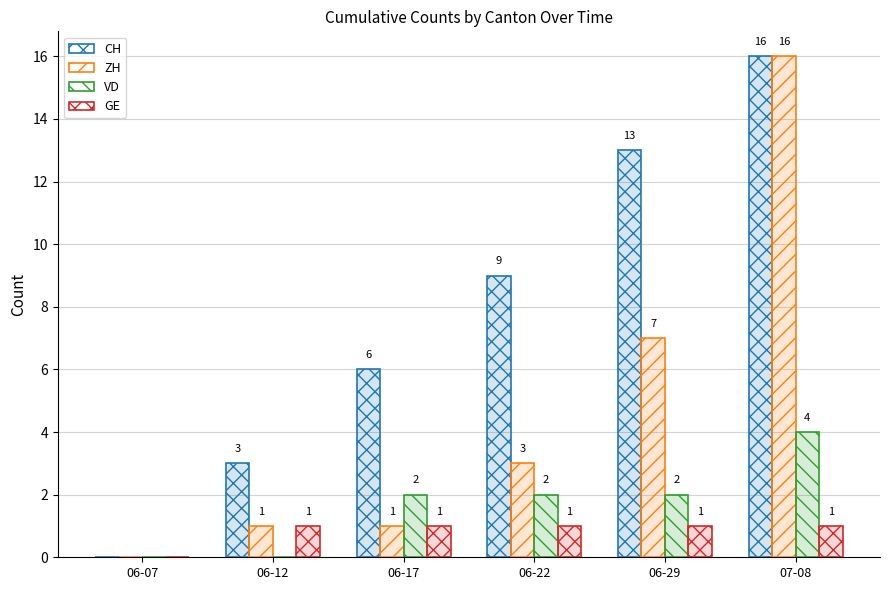

Which series has the largest total across all categories?

CH